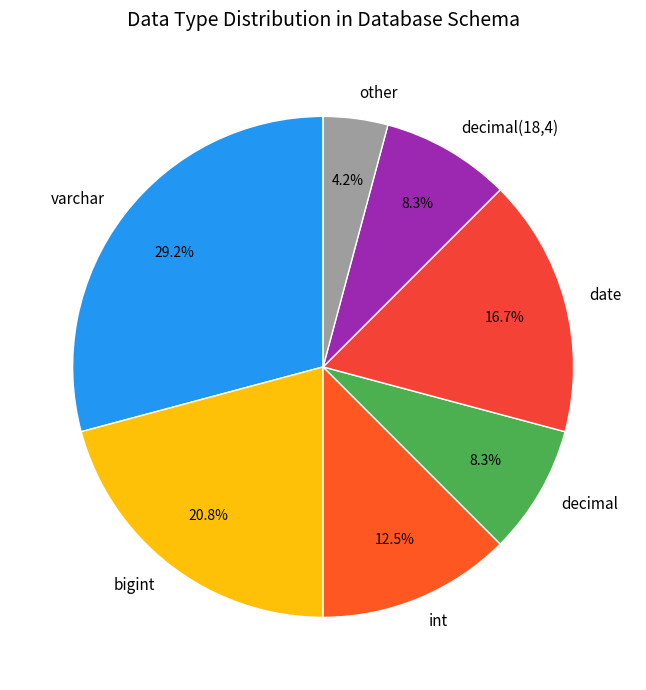

Count the number of slices in the pie.

7